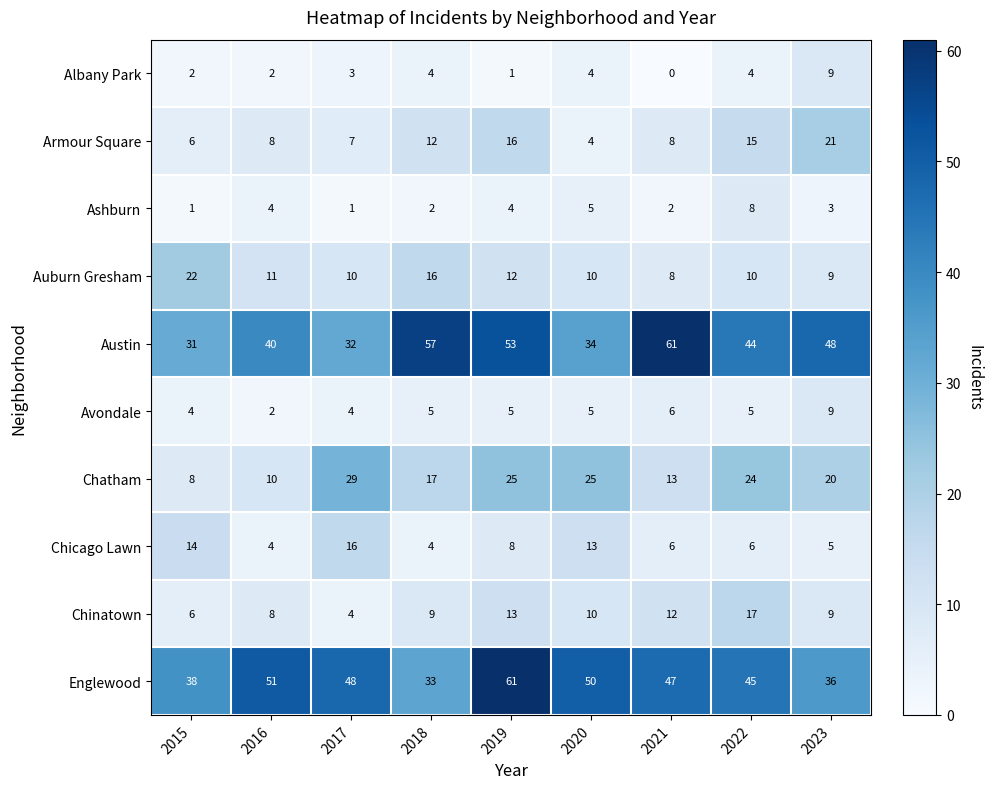

Which category has the lowest value in the Avondale series?

2016